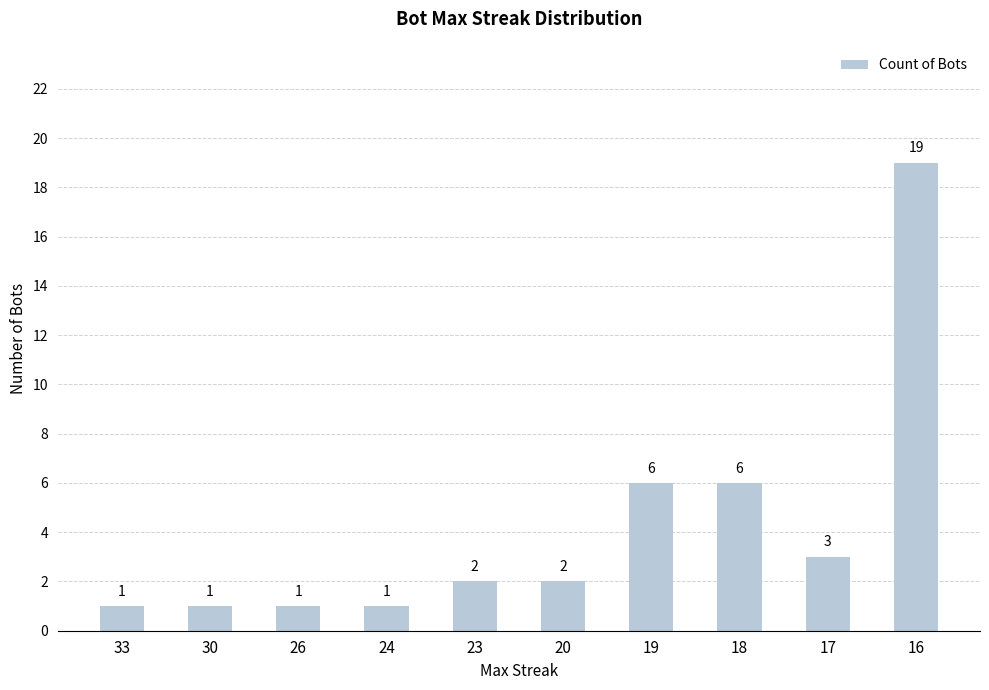

What is the difference between the maximum and minimum values?

18